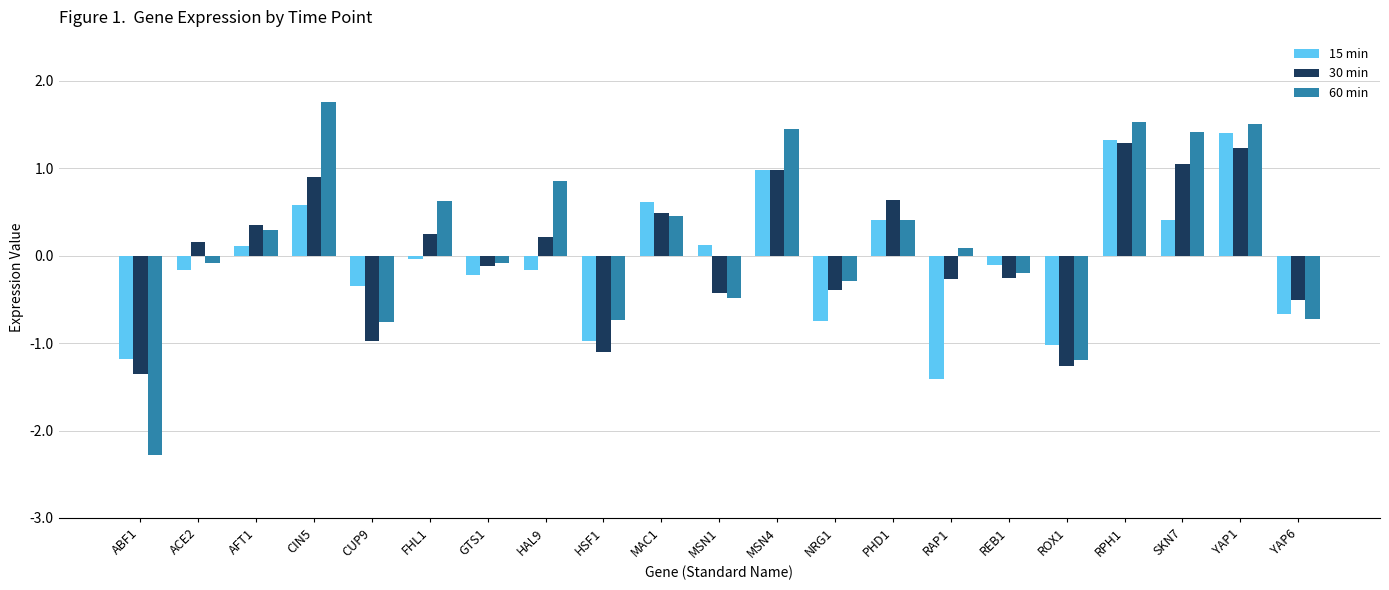

Which series has the largest total across all categories?

60 min